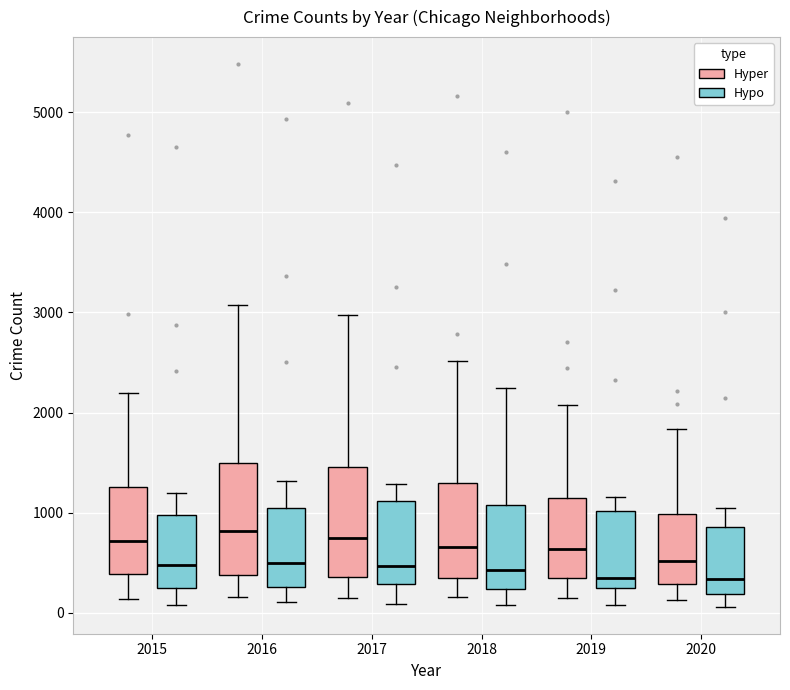

Where does the median line of the box for 2020 (Hypo) sit on the y-axis? The values are not printed on the chart, so give them approximately, as read against the axis.

300